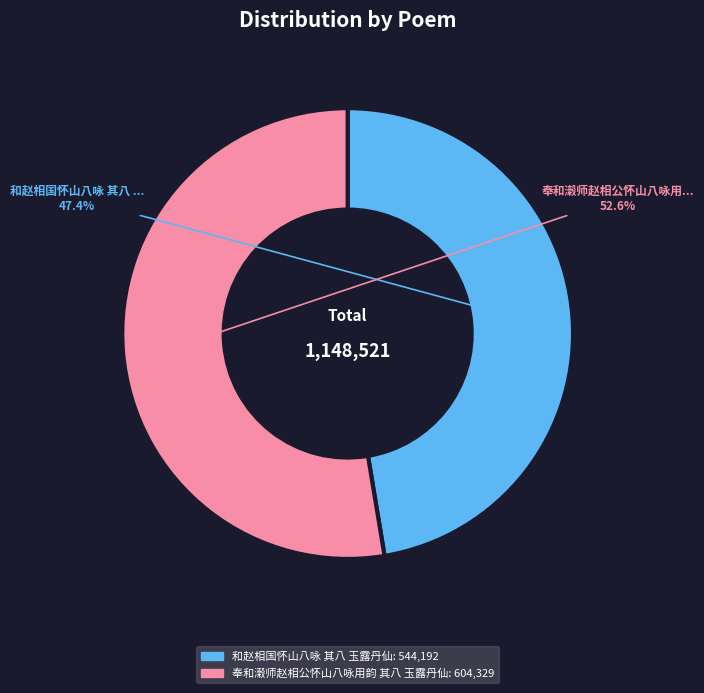

What percentage is the 奉和濲师赵相公怀山八咏用韵 其八 玉露丹仙 slice, to the nearest percent?

53%